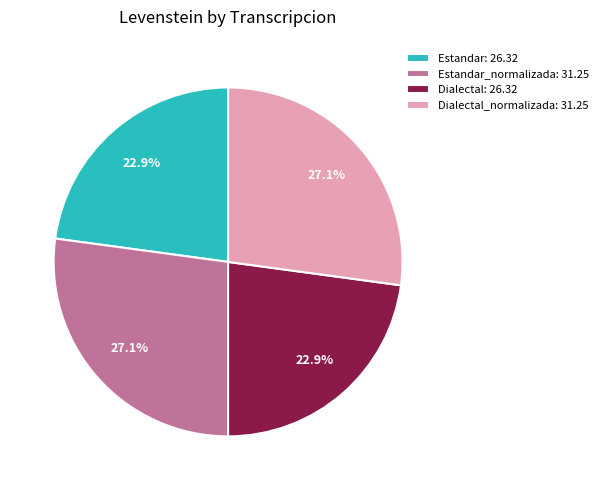

Which has a higher value, Estandar: 26.32 or Dialectal_normalizada: 31.25?

Dialectal_normalizada: 31.25